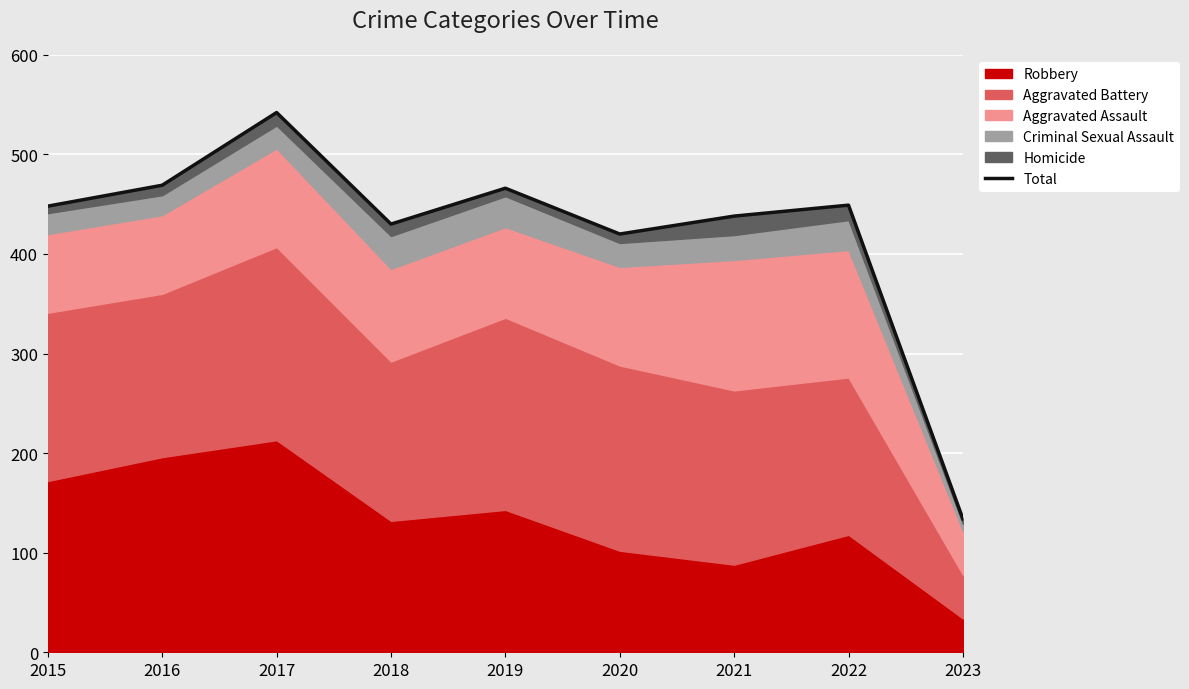

Which category has the lowest value across all series?

2023